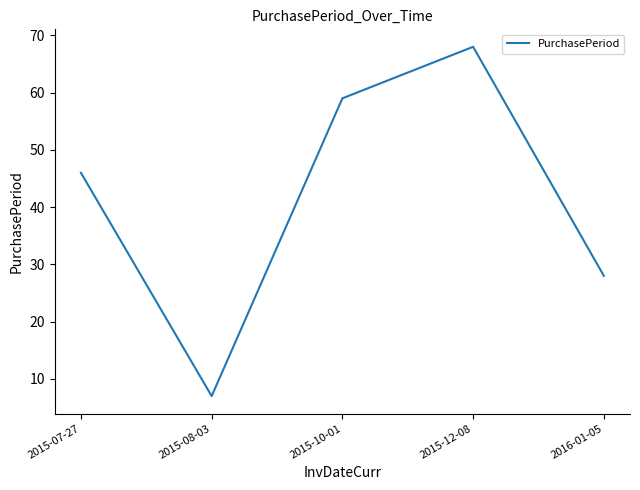

What position from the right is 2015-10-01?

3